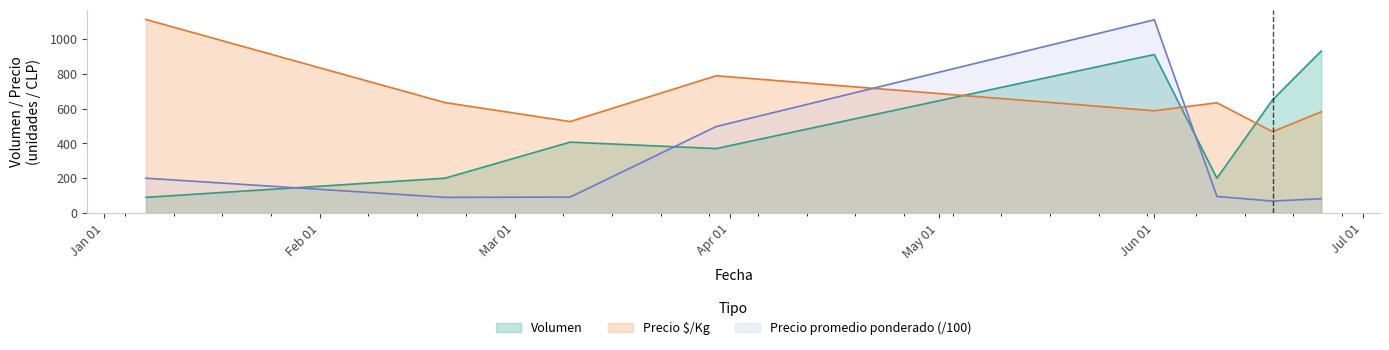

How many intersections are there between Precio promedio ponderado and Precio é/Kg?

2